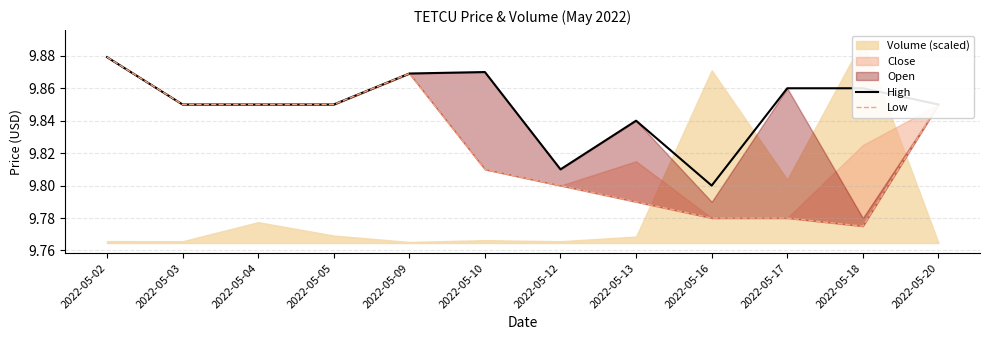

How many lines are shown in the chart?

2